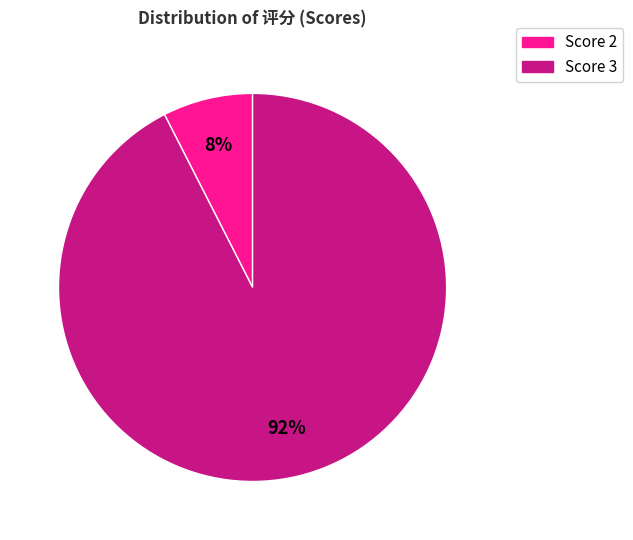

Is the sum of Score 2 and Score 3 greater than half?

Yes